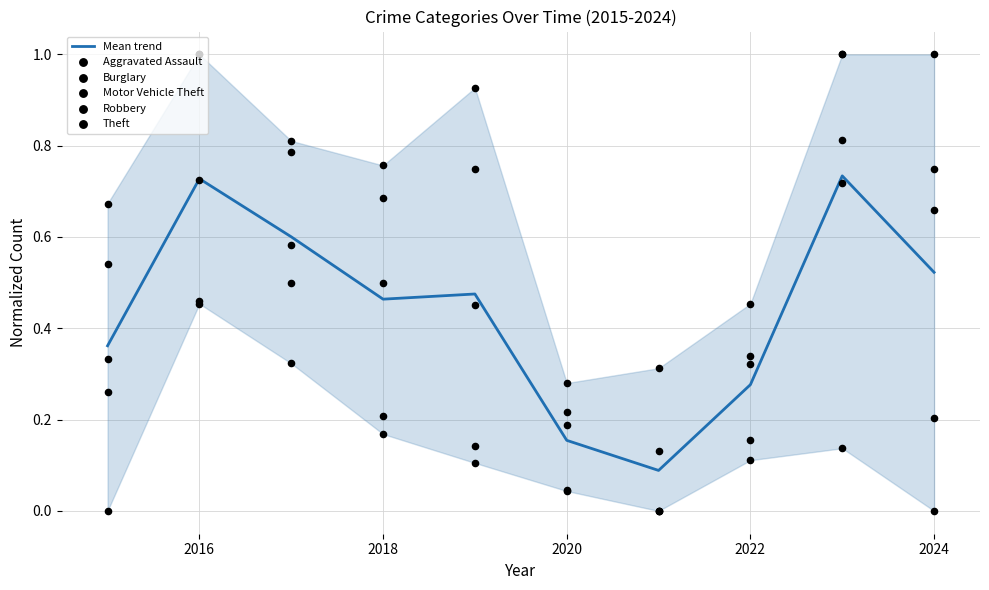

Which series has the largest total across all categories?

Theft